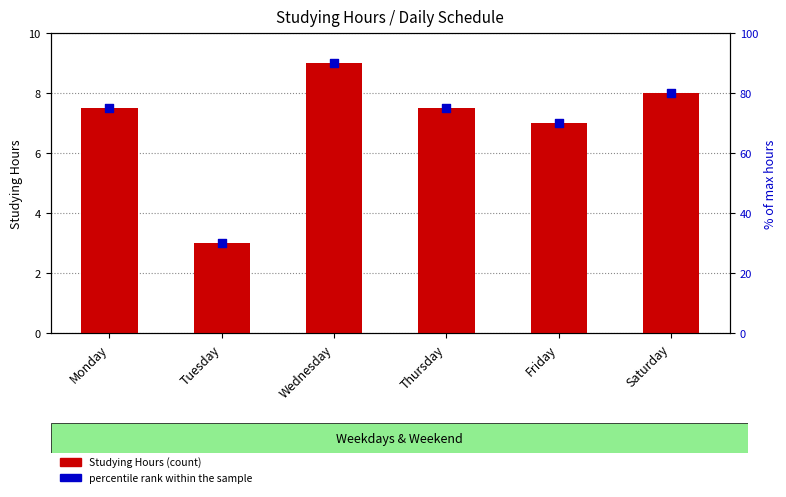

Which series reaches the maximum Y coordinate?

% of max hours